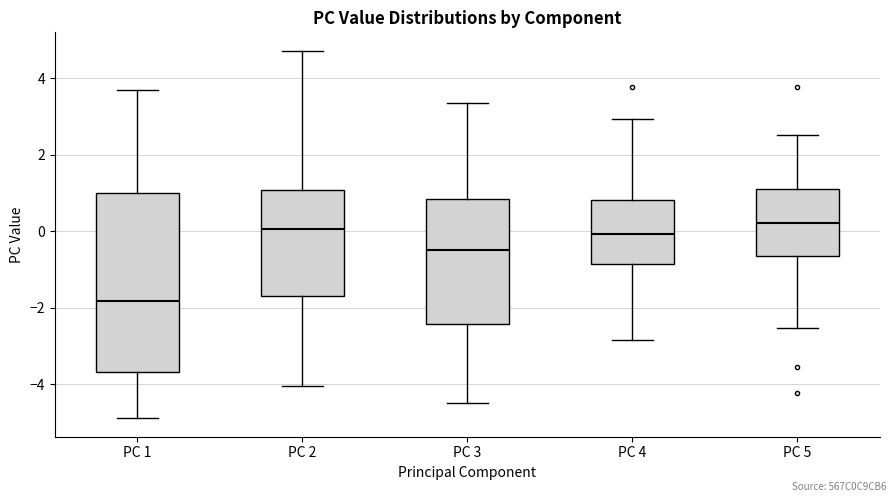

Where is the upper edge of the box for PC 5 on the y-axis? The values are not printed on the chart, so give them approximately, as read against the axis.

1.2